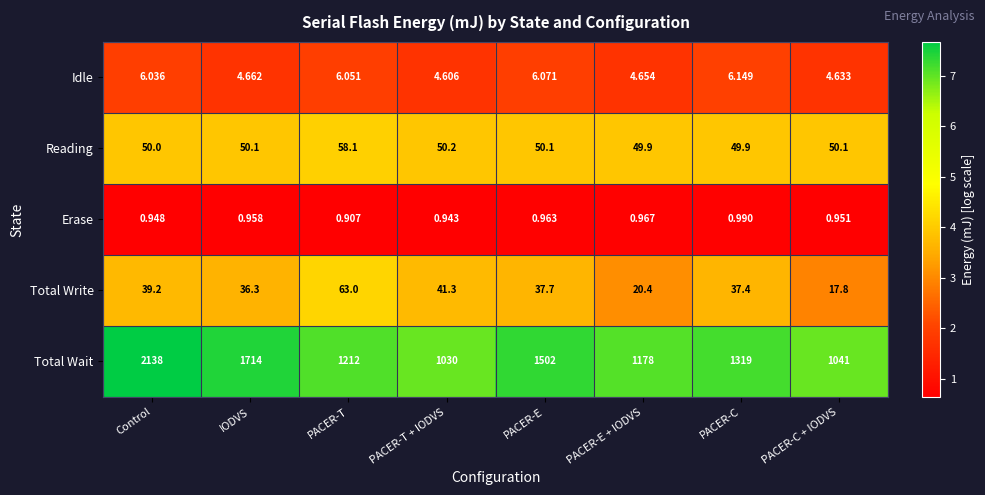

Which series has the largest range (max minus min)?

Total Wait